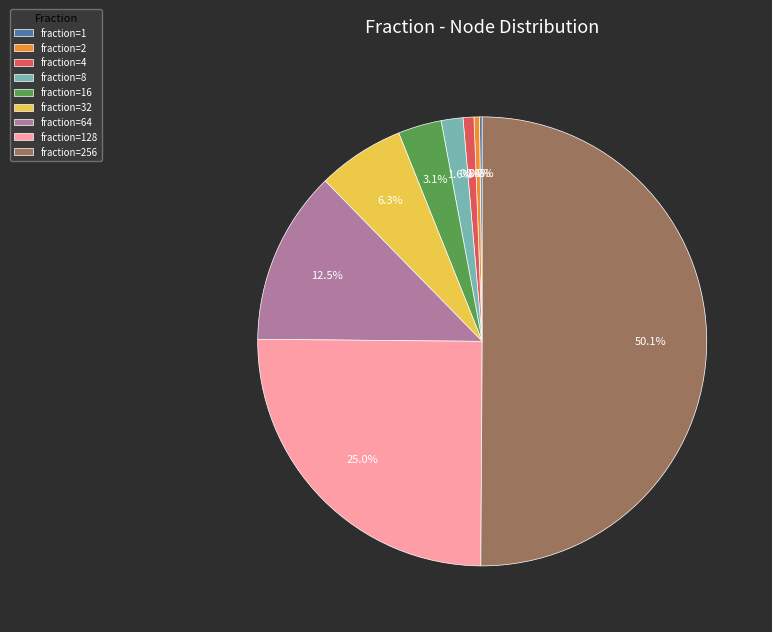

What is the total percentage of fraction=256 and fraction=64?

62.6%